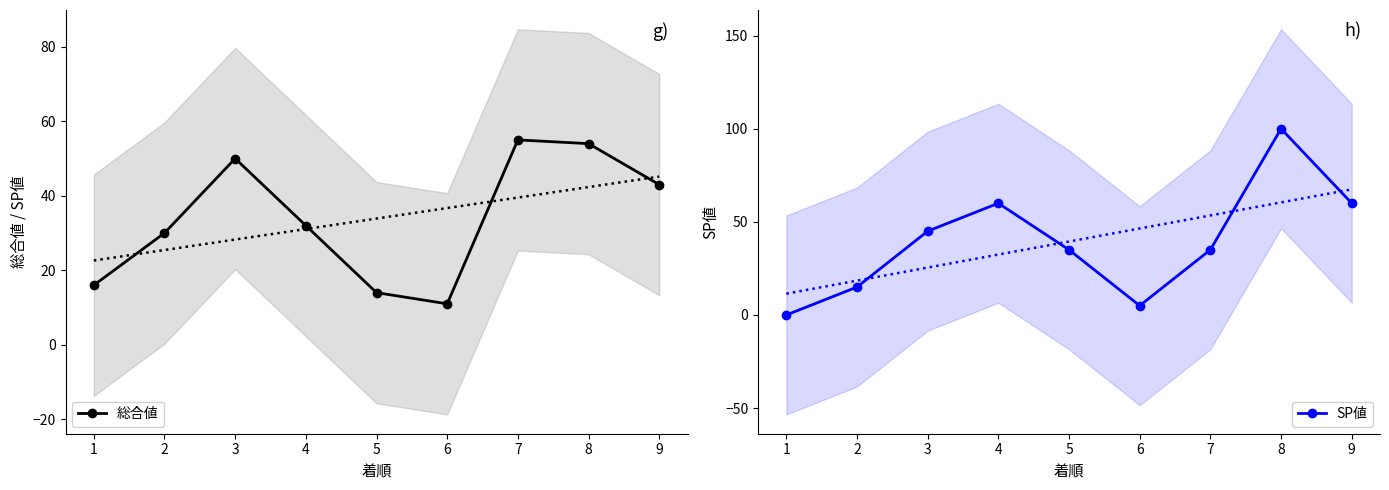

Reading left to right, extract all data points from this chart.

総合値: 1=16	2=30	3=50	4=32	5=14	6=11	7=55	8=54	9=43
SP値: 1=0	2=15	3=45	4=60	5=35	6=5	7=35	8=100	9=60